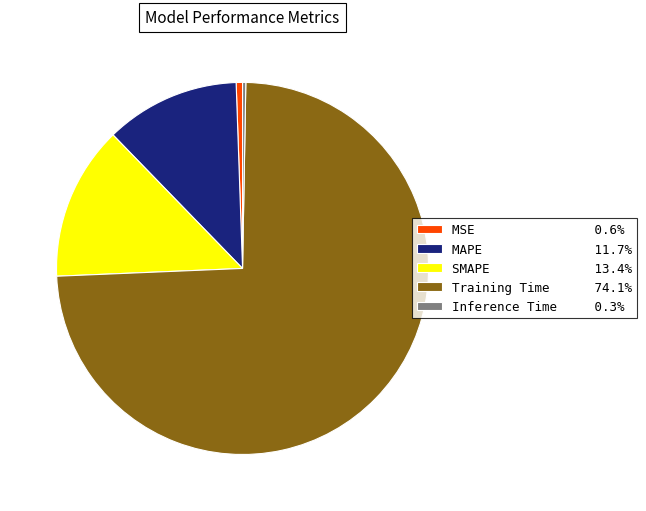

Does Training Time 74.1% account for over 50% of the chart?

Yes